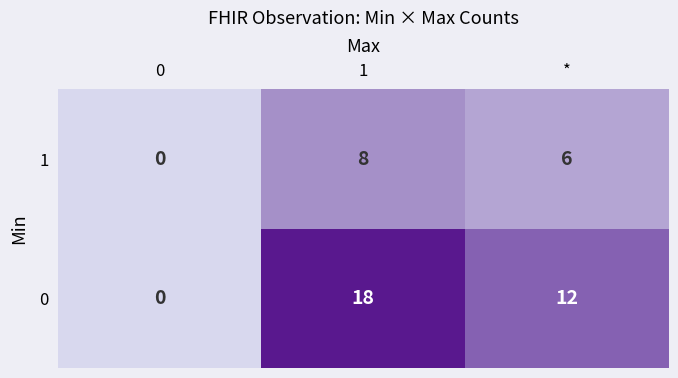

Reading left to right, extract all data points from this chart.

1: 0	8	6
0: 0	18	12